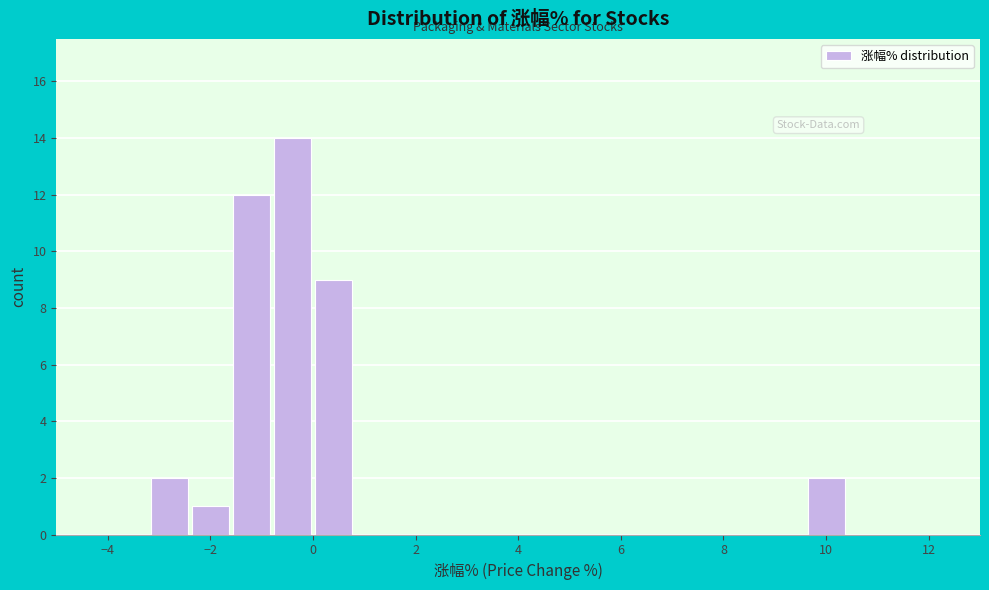

Reading left to right, list every bar in this chart as the range it spans on the x-axis followed by its height. The values are not printed on the chart, so give them approximately, as read against the axis.

-4.0 to -3.2: 0
-3.2 to -2.4: 2
-2.4 to -1.6: 1
-1.6 to -0.8: 12
-0.8 to 0.0: 14
0.0 to 0.8: 9
0.8 to 1.6: 0
1.6 to 2.4: 0
2.4 to 3.2: 0
3.2 to 4.0: 0
4.0 to 4.8: 0
4.8 to 5.6: 0
5.6 to 6.4: 0
6.4 to 7.2: 0
7.2 to 8.0: 0
8.0 to 8.8: 0
8.8 to 9.6: 0
9.6 to 10.4: 2
10.4 to 11.2: 0
11.2 to 12.0: 0